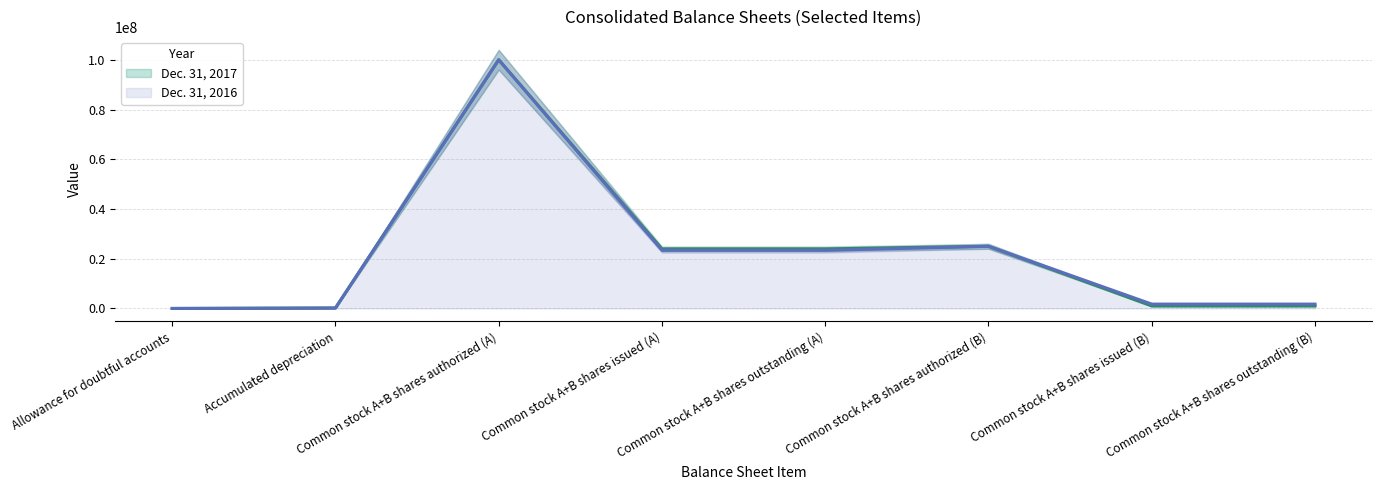

Reading left to right, transcribe all the data shown in this chart.

Dec. 31, 2017: 7386	197802	100000000	23968000	23968000	25000000	1000000	1000000
Dec. 31, 2016: 5281	167300	100000000	23382000	23382000	25000000	1762000	1762000